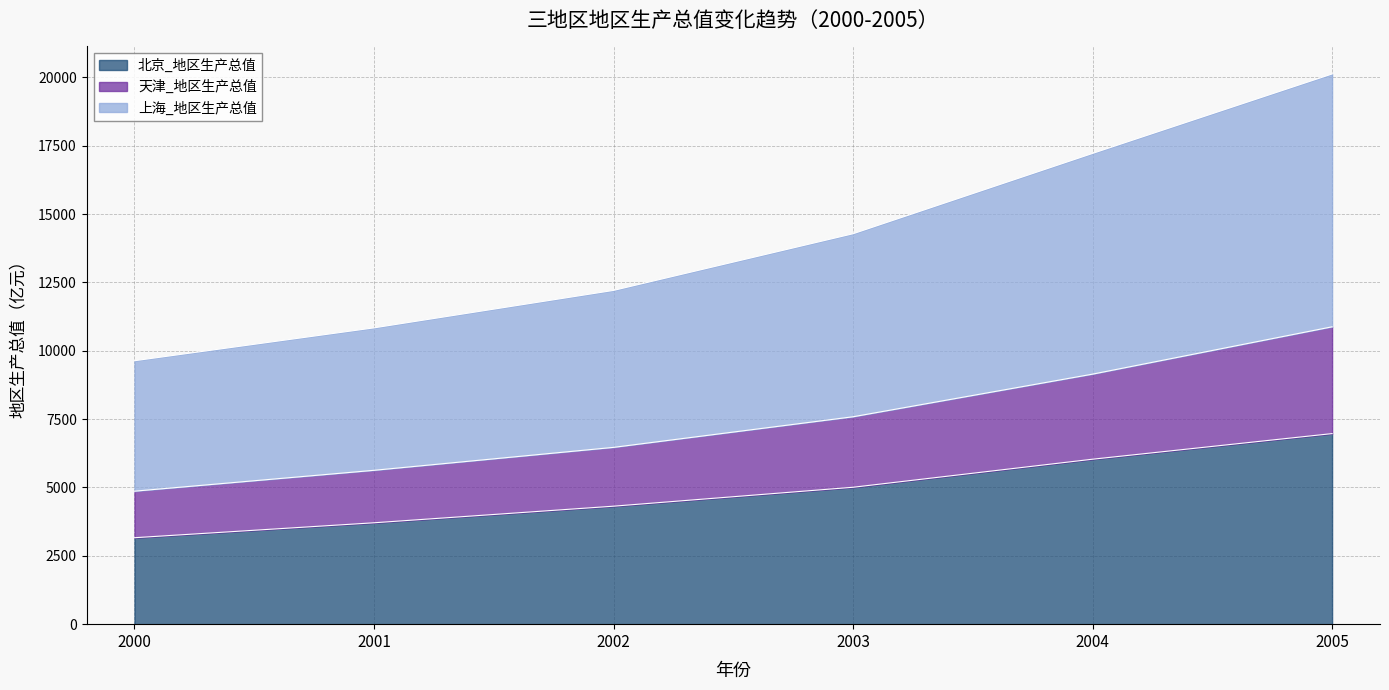

What is the total value across all series at 2005?

20122.8